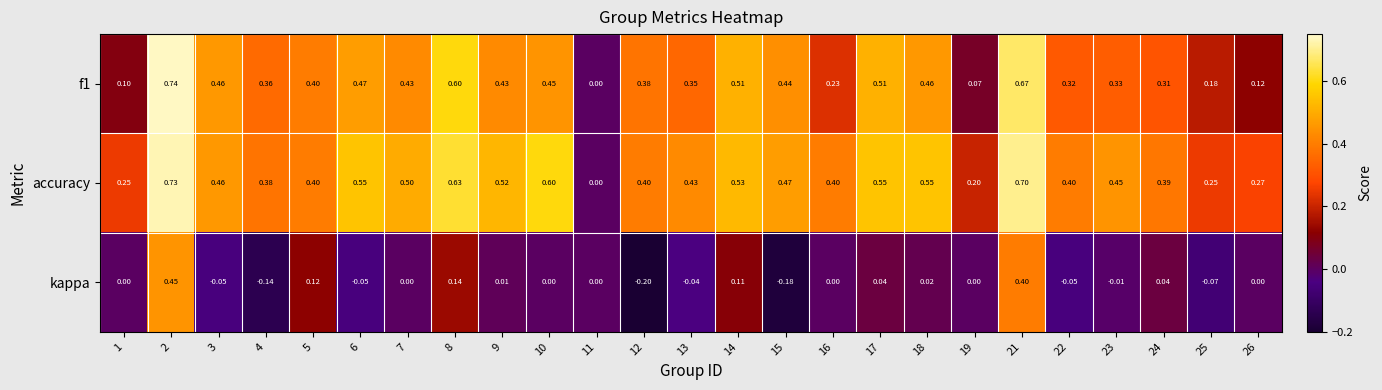

At which category is the sum across all series the highest?

2